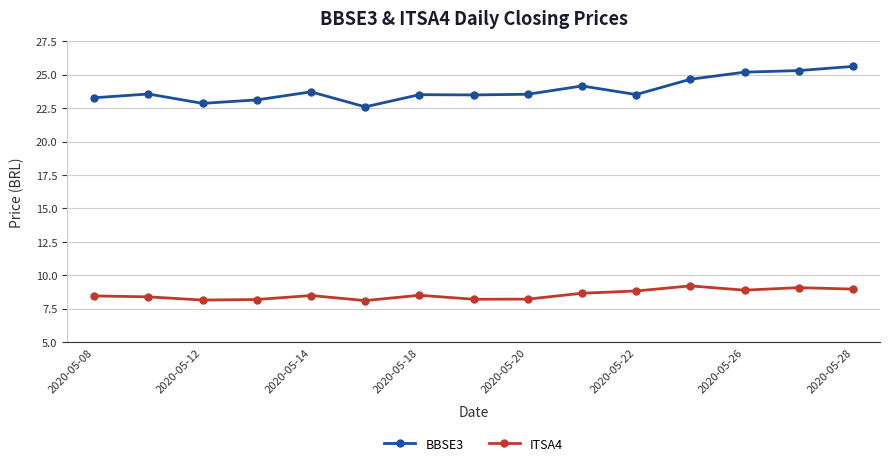

At how many categories does at least one series exceed 22?

15